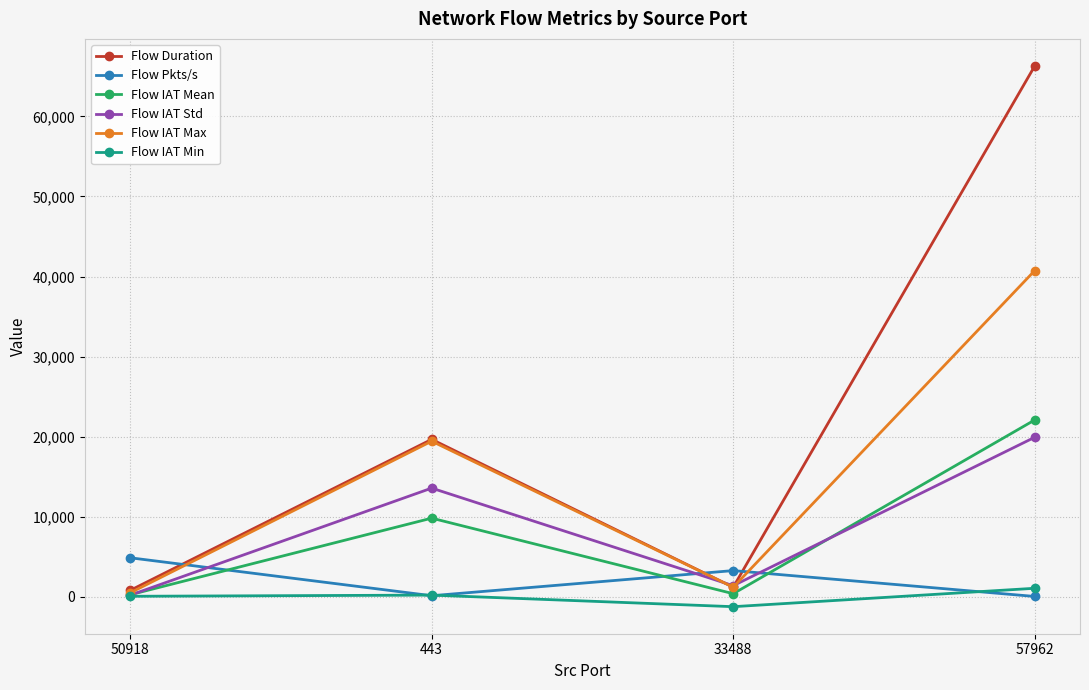

Which series has the widest spread of values?

Flow Duration